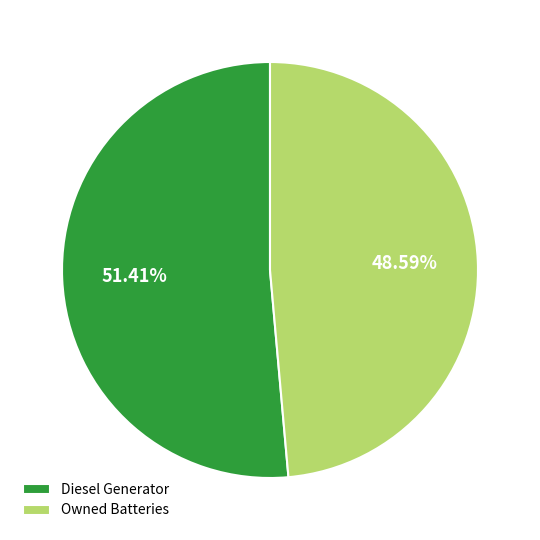

Which has a higher value, Owned Batteries or Diesel Generator?

Diesel Generator